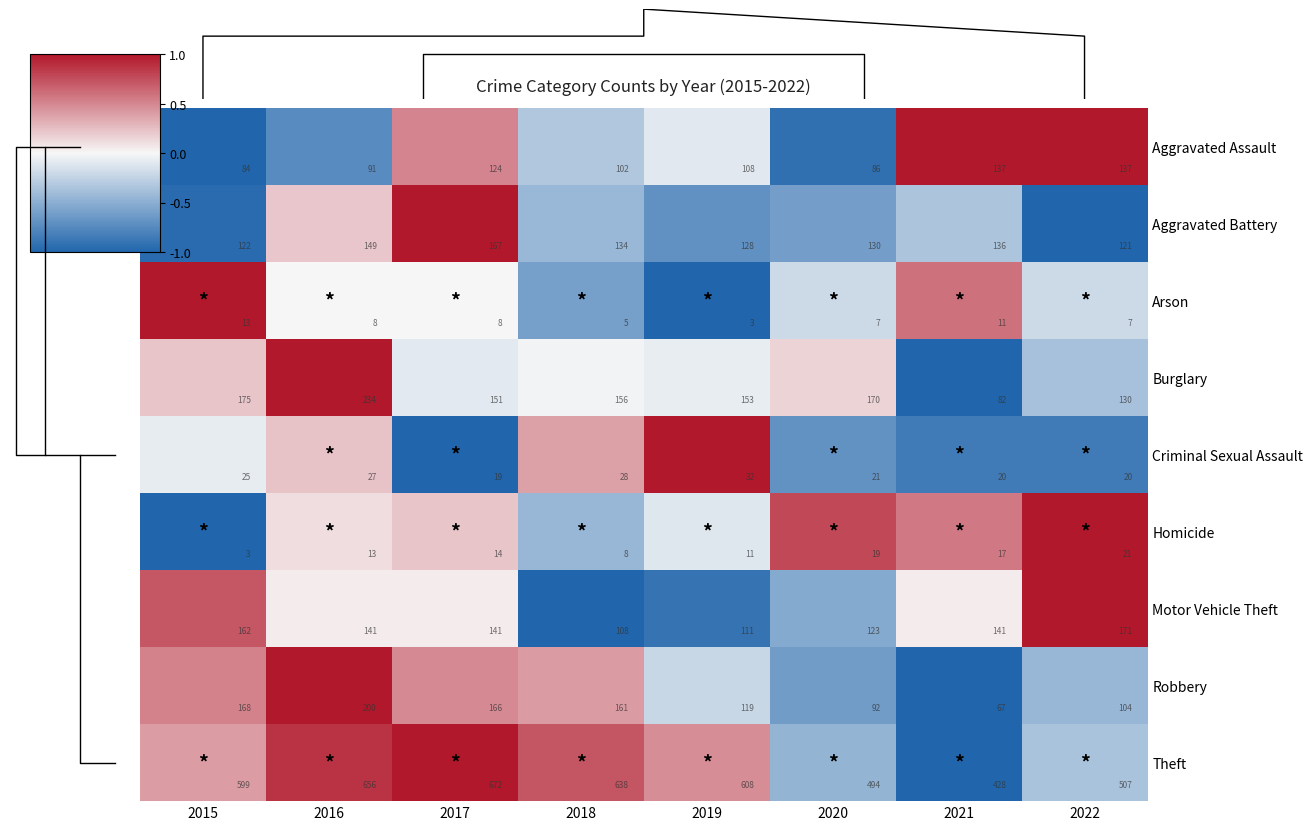

Is it true that Aggravated Assault equals -0.7 at 2016?

True